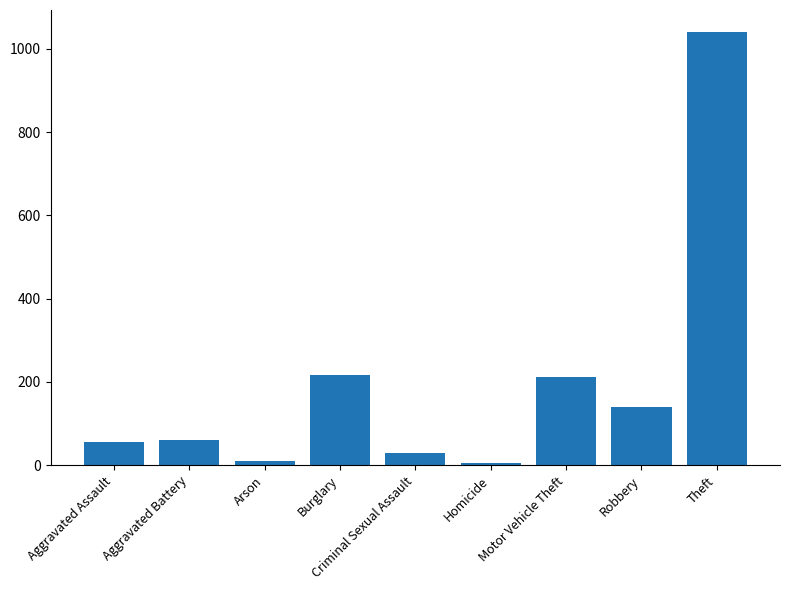

True or false: the data shows 76 at Motor Vehicle Theft.

False